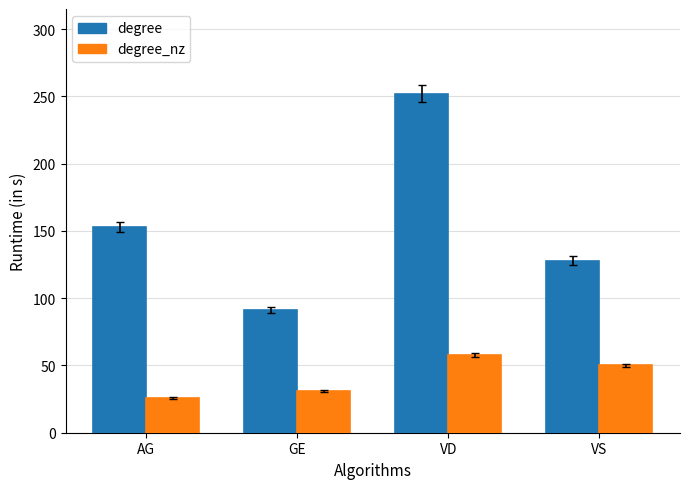

Rank the series by their average value, from highest to lowest.

degree, degree_nz